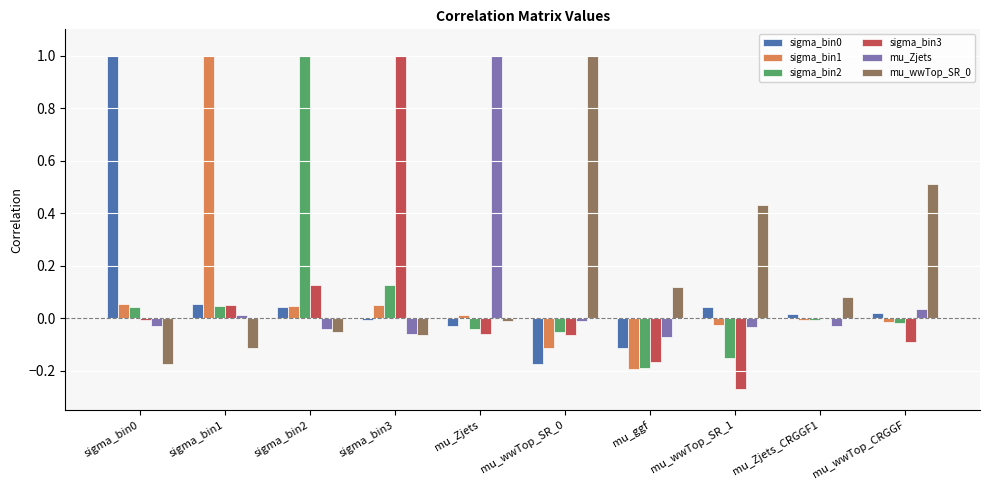

The value of sigma_bin0 at mu_Zjets_CRGGF1 is 0.0. True or false?

True